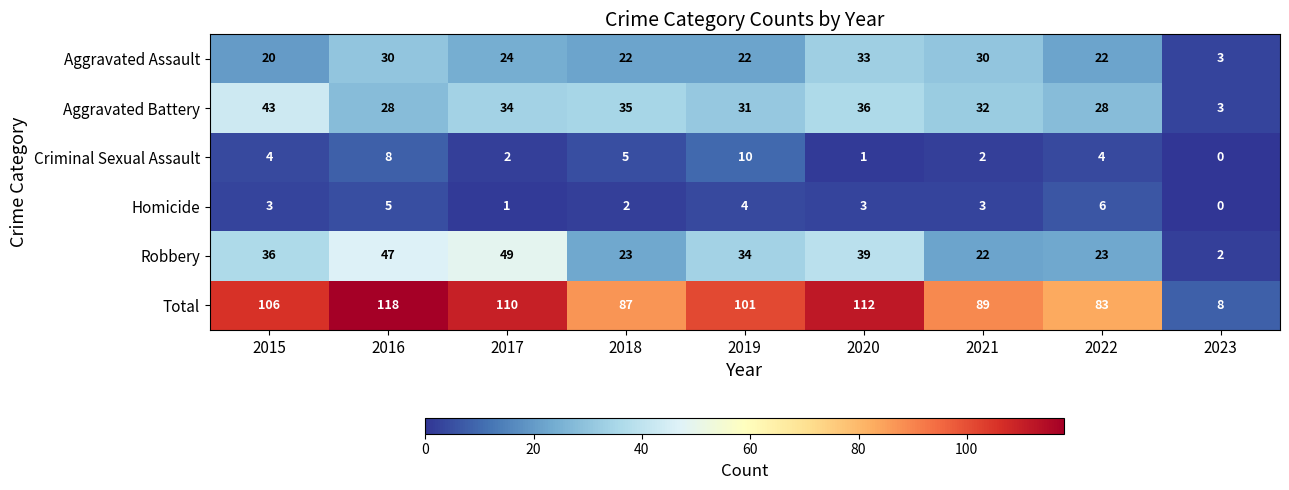

What is the greatest value displayed?

118